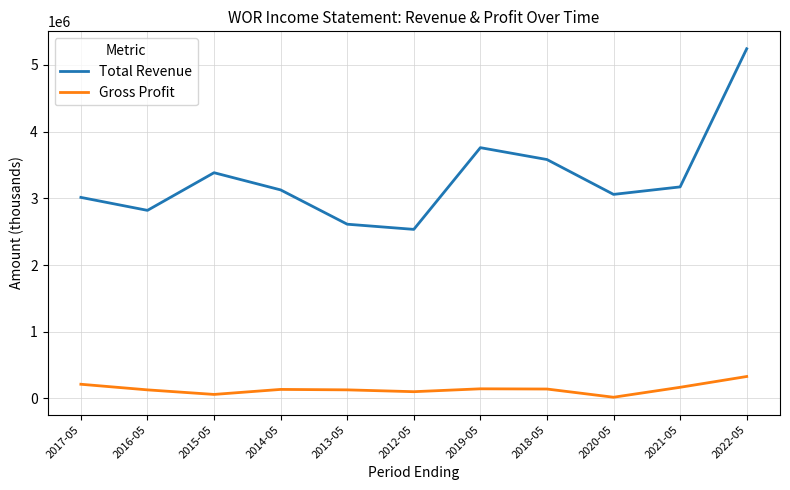

What value does the Total Revenue series have at 2021-05, to the nearest 50?

3171400